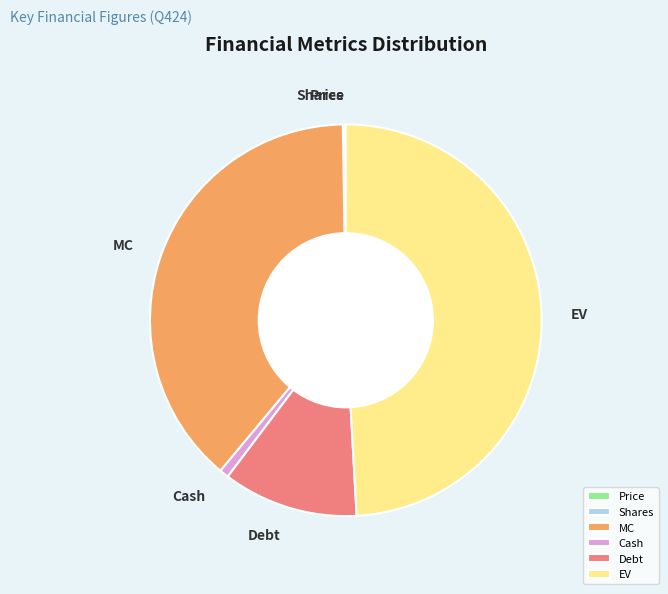

Which slice is the largest?

EV